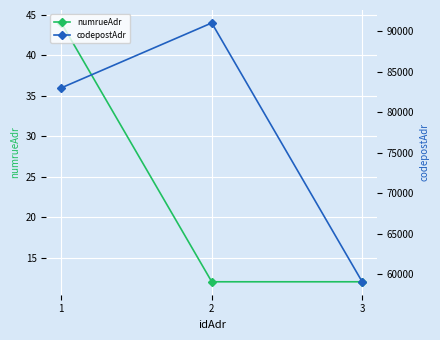

Count the numrueAdr values in the range 12 to 44.

3